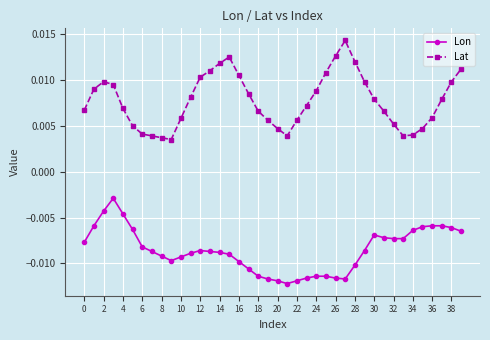

Which series has the largest total across all categories?

Lat